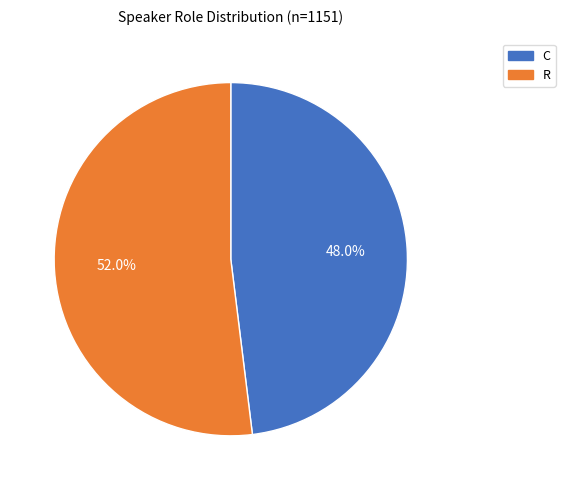

Is the sum of C and R greater than half?

Yes